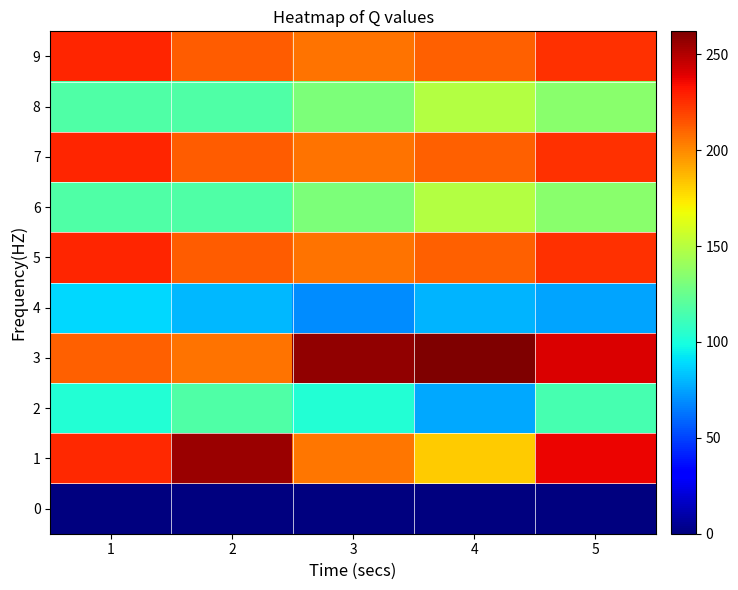

At 5, list the series in order from smallest to largest.

0, 4, 2, 6, 8, 5, 7, 9, 1, 3